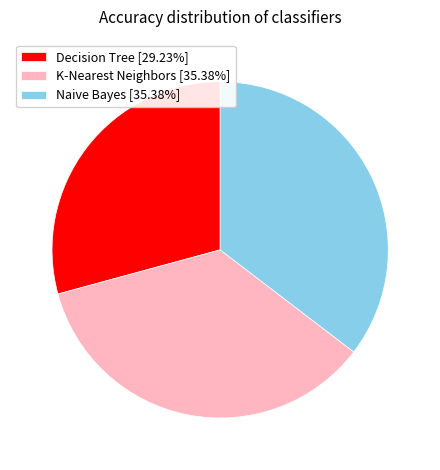

Is K-Nearest Neighbors [35.38%] the majority of the pie?

No